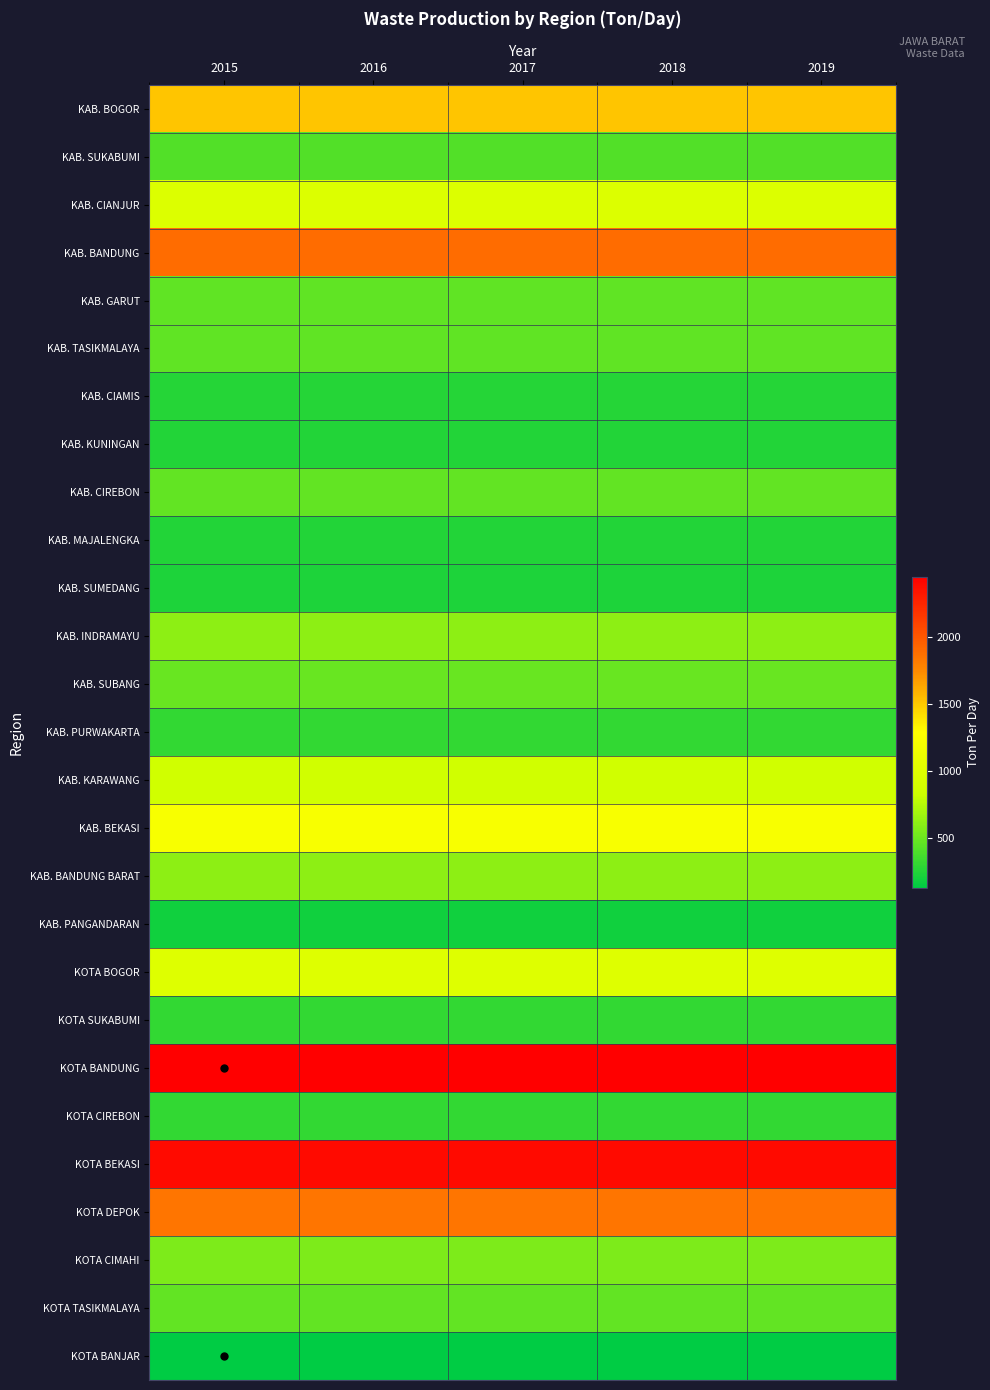

Reading left to right, list all the values displayed in this chart.

KAB. BOGOR: 2015=1511.2	2016=1511.2	2017=1511.2	2018=1511.2	2019=1511.2
KAB. SUKABUMI: 2015=419.0	2016=419.0	2017=419.0	2018=419.0	2019=419.0
KAB. CIANJUR: 2015=981.4	2016=981.4	2017=981.4	2018=981.4	2019=981.4
KAB. BANDUNG: 2015=1895.9	2016=1895.9	2017=1895.9	2018=1895.9	2019=1895.9
KAB. GARUT: 2015=464.7	2016=464.7	2017=464.7	2018=464.7	2019=464.7
KAB. TASIKMALAYA: 2015=464.5	2016=464.5	2017=464.5	2018=464.5	2019=464.5
KAB. CIAMIS: 2015=260.9	2016=260.9	2017=260.9	2018=260.9	2019=260.9
KAB. KUNINGAN: 2015=251.7	2016=251.7	2017=251.7	2018=251.7	2019=251.7
KAB. CIREBON: 2015=465.8	2016=465.8	2017=465.8	2018=465.8	2019=465.8
KAB. MAJALENGKA: 2015=254.6	2016=254.6	2017=254.6	2018=254.6	2019=254.6
KAB. SUMEDANG: 2015=238.0	2016=238.0	2017=238.0	2018=238.0	2019=238.0
KAB. INDRAMAYU: 2015=613.2	2016=613.2	2017=613.2	2018=613.2	2019=613.2
KAB. SUBANG: 2015=487.3	2016=487.3	2017=487.3	2018=487.3	2019=487.3
KAB. PURWAKARTA: 2015=309.0	2016=309.0	2017=309.0	2018=309.0	2019=309.0
KAB. KARAWANG: 2015=869.9	2016=869.9	2017=869.9	2018=869.9	2019=869.9
KAB. BEKASI: 2015=1228.6	2016=1228.6	2017=1228.6	2018=1228.6	2019=1228.6
KAB. BANDUNG BARAT: 2015=616.1	2016=616.1	2017=616.1	2018=616.1	2019=616.1
KAB. PANGANDARAN: 2015=185.8	2016=185.8	2017=185.8	2018=185.8	2019=185.8
KOTA BOGOR: 2015=991.9	2016=991.9	2017=991.9	2018=991.9	2019=991.9
KOTA SUKABUMI: 2015=309.9	2016=309.9	2017=309.9	2018=309.9	2019=309.9
KOTA BANDUNG: 2015=2448.6	2016=2448.6	2017=2448.6	2018=2448.6	2019=2448.6
KOTA CIREBON: 2015=304.1	2016=304.1	2017=304.1	2018=304.1	2019=304.1
KOTA BEKASI: 2015=2387.1	2016=2387.1	2017=2387.1	2018=2387.1	2019=2387.1
KOTA DEPOK: 2015=1844.3	2016=1844.3	2017=1844.3	2018=1844.3	2019=1844.3
KOTA CIMAHI: 2015=563.2	2016=563.2	2017=563.2	2018=563.2	2019=563.2
KOTA TASIKMALAYA: 2015=472.4	2016=472.4	2017=472.4	2018=472.4	2019=472.4
KOTA BANJAR: 2015=130.2	2016=130.2	2017=130.2	2018=130.2	2019=130.2